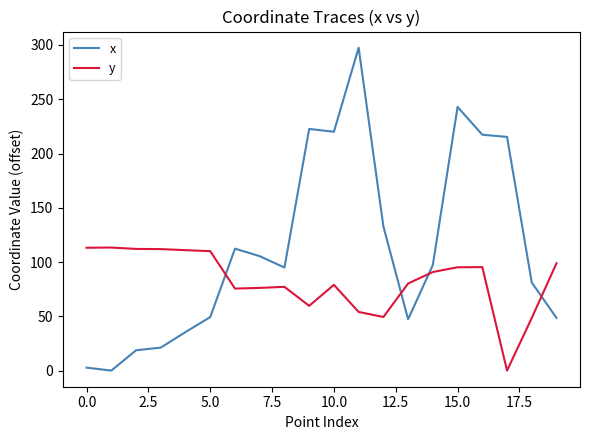

What are all the series names shown in the legend?

x, y